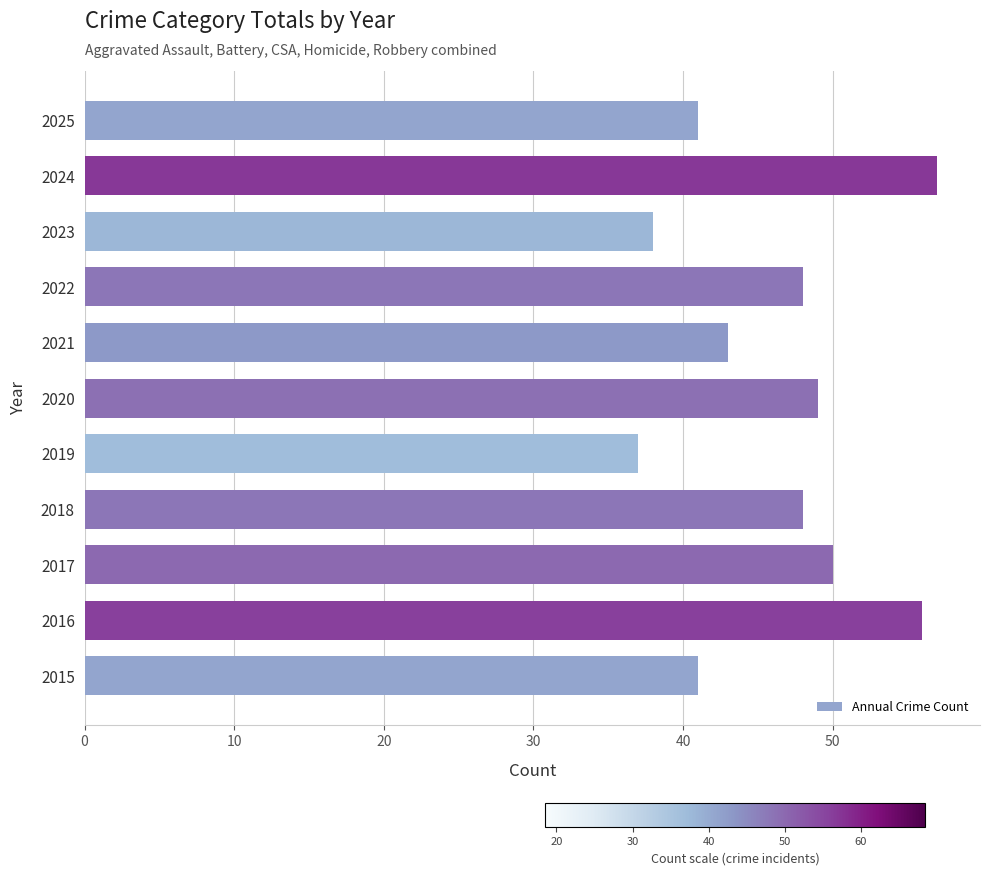

Read the value at 2023.

38